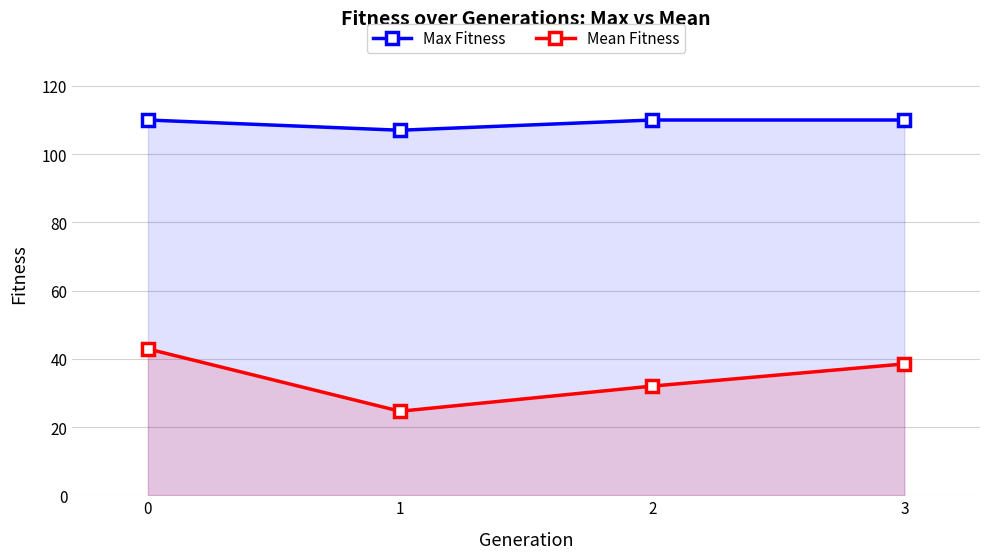

Does the chart have visible grid lines?

Yes